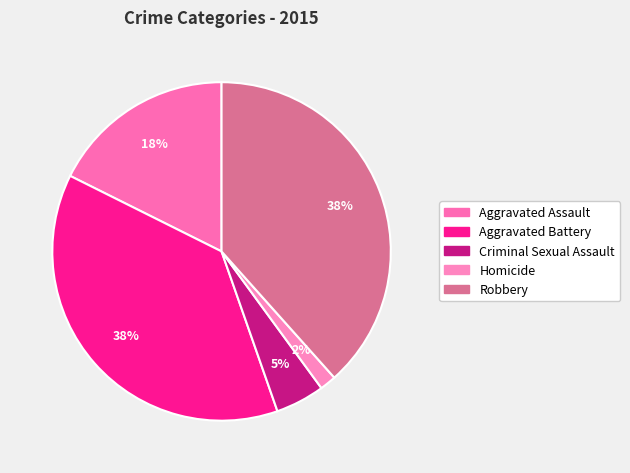

To the nearest percent, what is the average slice percentage?

20%